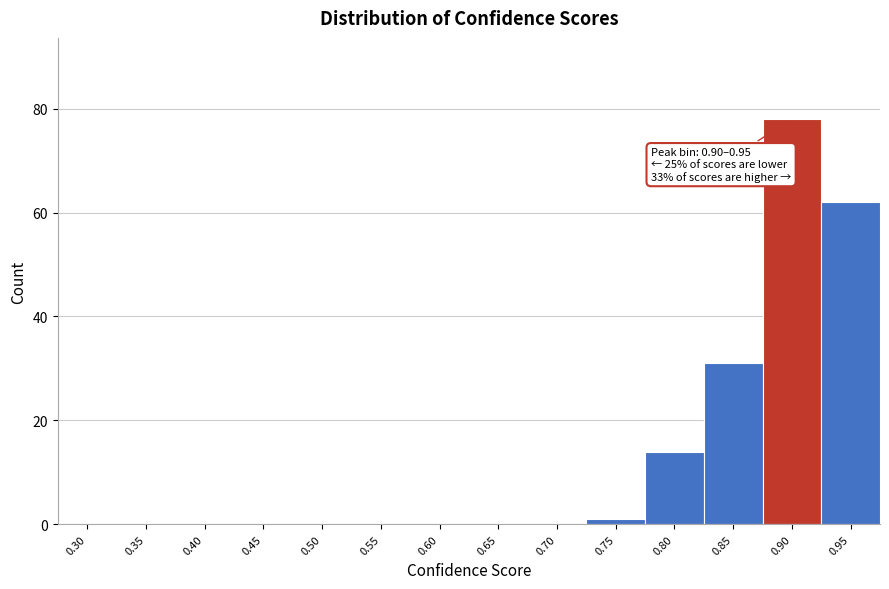

Reading left to right, list all the values displayed in this chart.

0.30=0	0.35=0	0.40=0	0.45=0	0.50=0	0.55=0	0.60=0	0.65=0	0.70=0	0.75=1	0.80=14	0.85=31	0.90=78	0.95=62